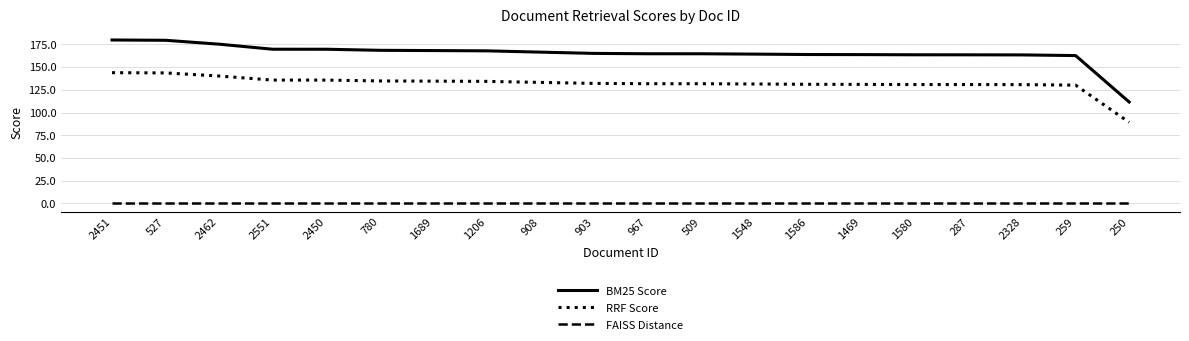

Which series has the largest range (max minus min)?

BM25 Score